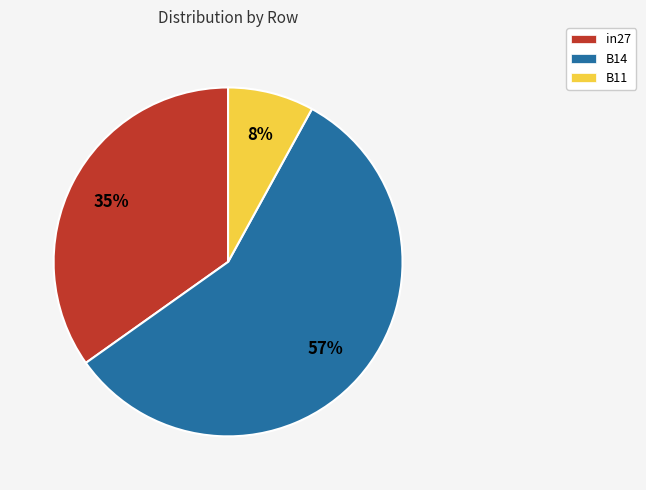

Count the number of slices in the pie.

3